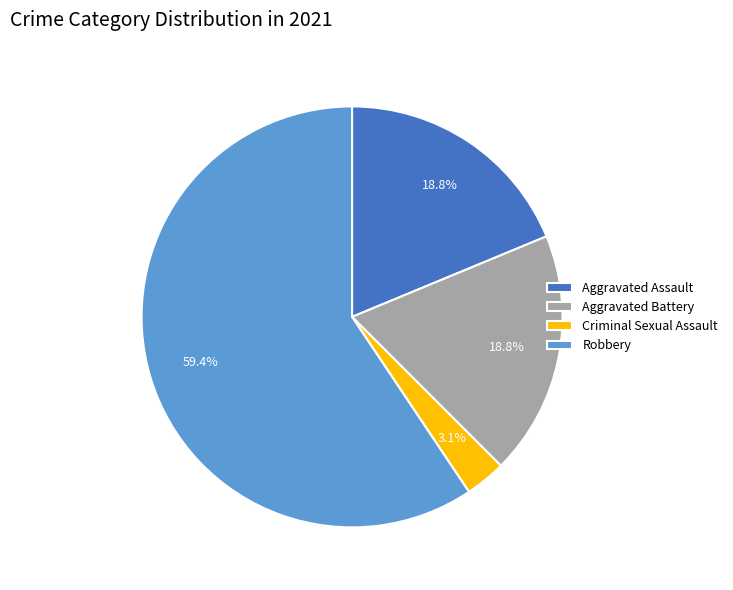

To the nearest percent, what is the difference between the largest and smallest slice percentages?

56%